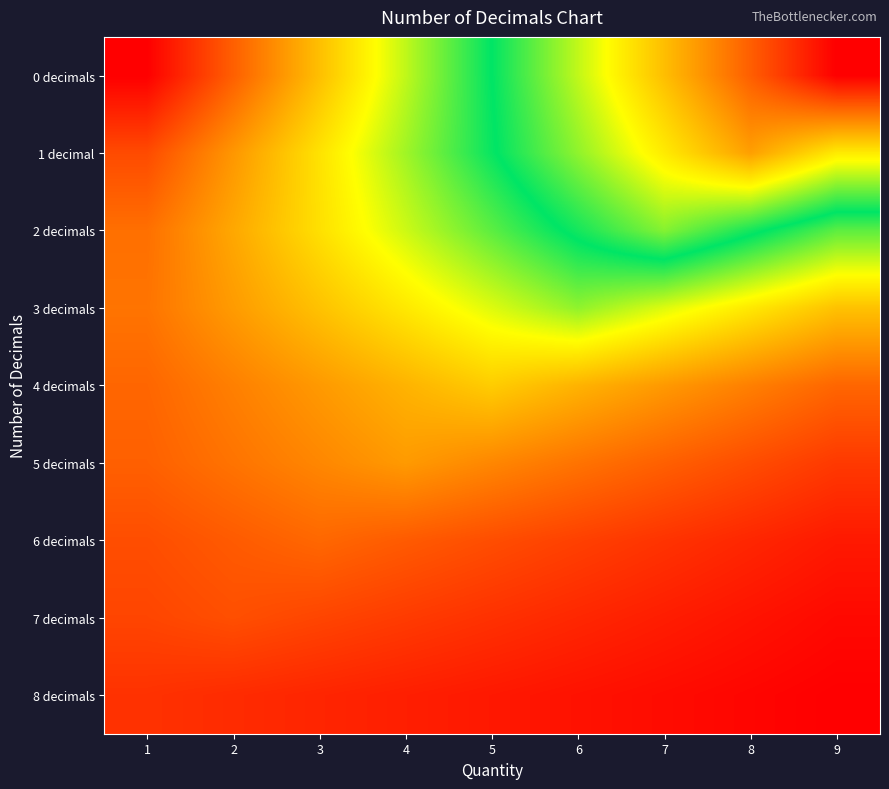

Reading left to right, what are all the values shown in this chart?

0 decimals: 1=0.0	2=77.8	3=155.5	4=233.2	5=311.0	6=388.8	7=466.5	8=544.2	9=622.0
1 decimal: 1=61.5	2=123.0	3=184.5	4=246.0	5=307.5	6=369.0	7=430.5	8=492.0	9=430.5
2 decimals: 1=91.2	2=136.9	3=182.5	4=228.1	5=273.8	6=319.4	7=365.0	8=319.4	9=273.8
3 decimals: 1=94.9	2=126.5	3=158.1	4=189.8	5=221.4	6=253.0	7=221.4	8=189.8	9=158.1
4 decimals: 1=83.5	2=104.4	3=125.2	4=146.1	5=167.0	6=146.1	7=125.2	8=104.4	9=83.5
5 decimals: 1=78.8	2=94.5	3=110.2	4=126.0	5=110.2	6=94.5	7=78.8	8=63.0	9=47.2
6 decimals: 1=63.8	2=74.4	3=85.0	4=74.4	5=63.8	6=53.1	7=42.5	8=31.9	9=21.2
7 decimals: 1=56.9	2=65.0	3=56.9	4=48.8	5=40.6	6=32.5	7=24.4	8=16.2	9=8.1
8 decimals: 1=41.0	2=35.9	3=30.8	4=25.6	5=20.5	6=15.4	7=10.2	8=5.1	9=0.0